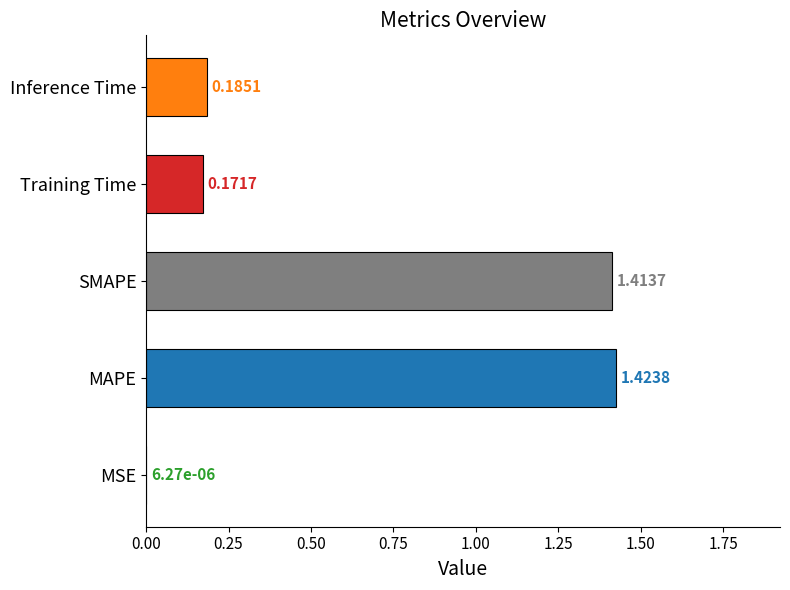

Between SMAPE and Training Time, which is larger?

SMAPE